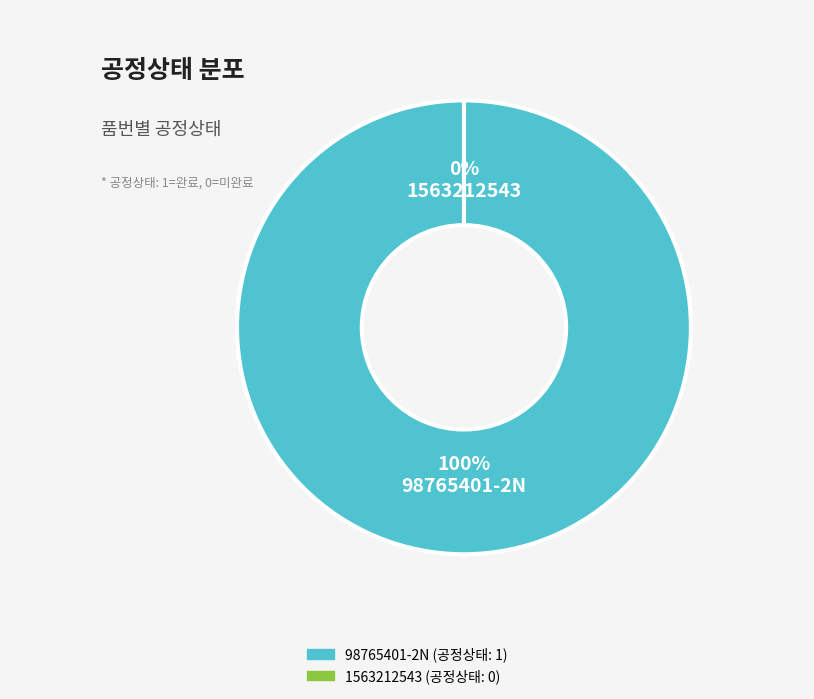

What is the change in value from 98765401-2N to 1563212543?

-1